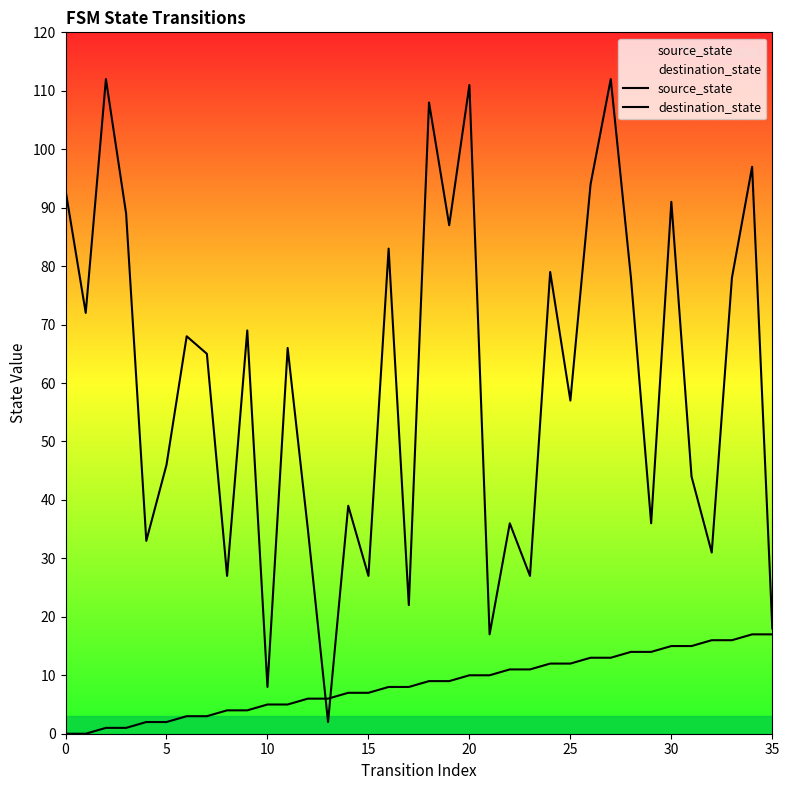

Does the chart have visible grid lines?

No